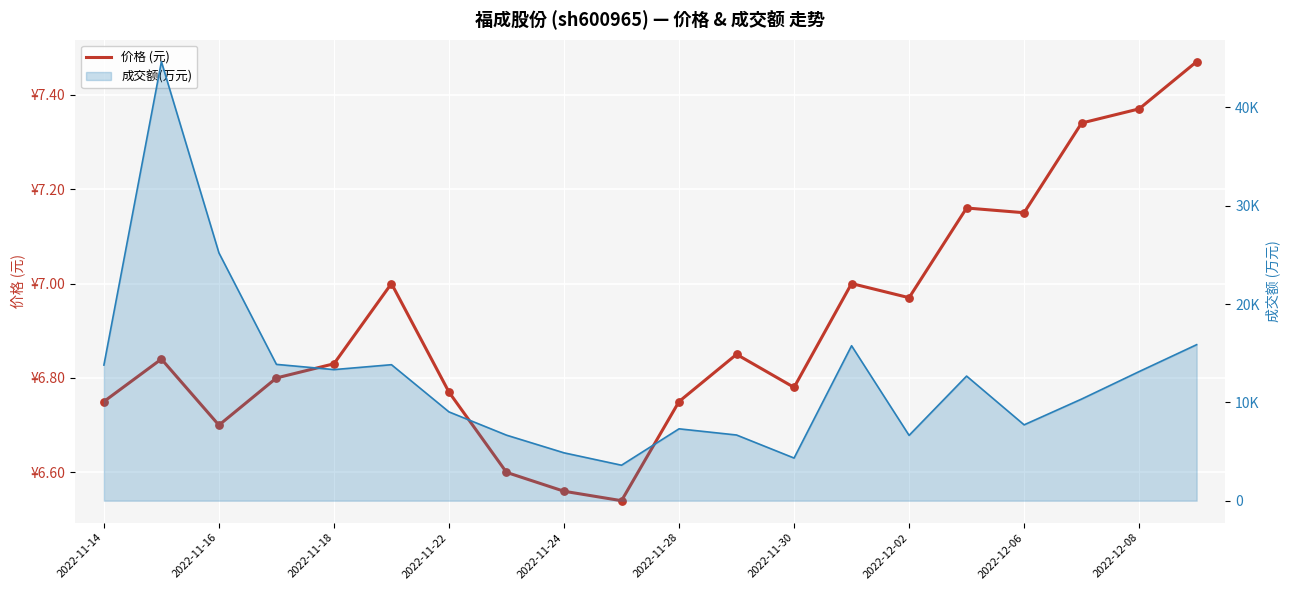

What is the ratio of the value at 2022-11-16 to the value at 19?

0.9